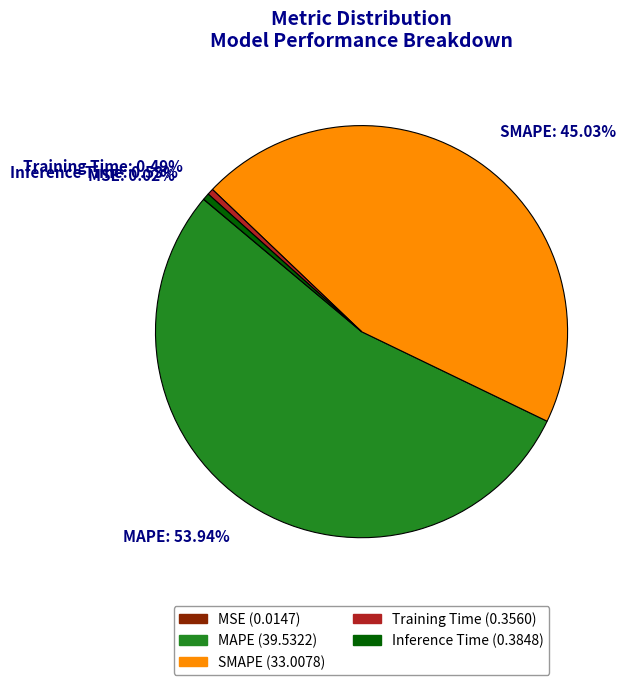

Which has a higher value, Training Time or SMAPE?

SMAPE